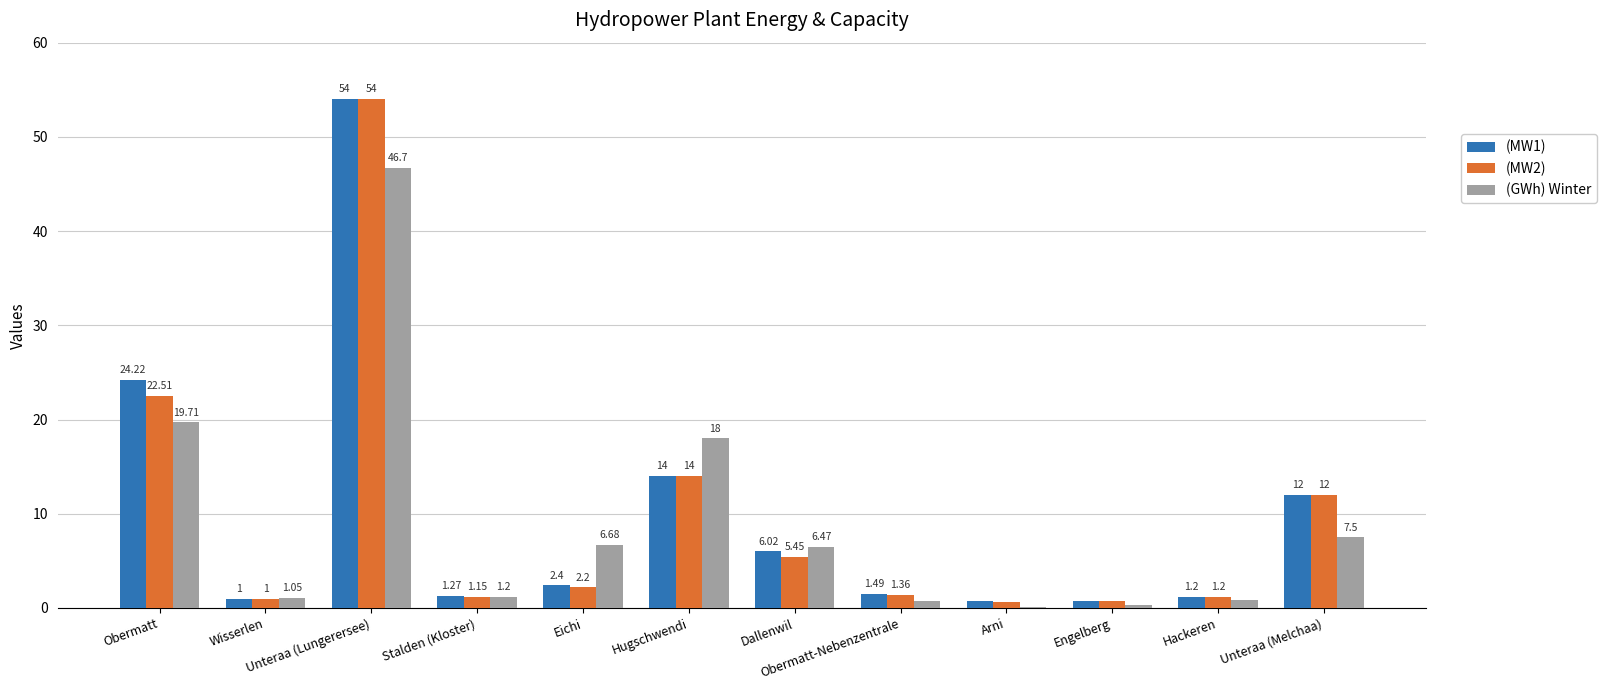

The (MW1) series shows 1.0 at Wisserlen. True or false?

True